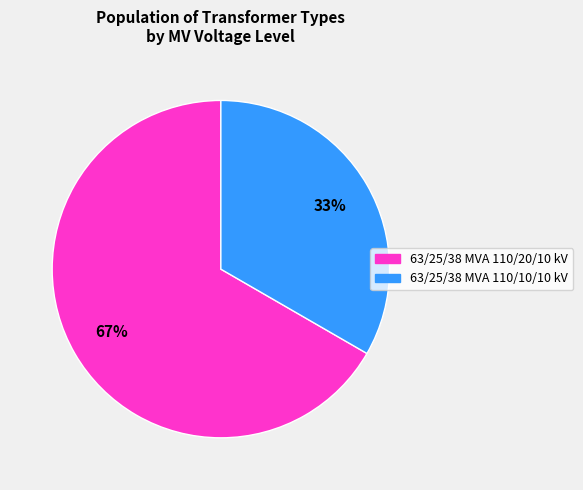

What is the ratio of the value at 63/25/38 MVA 110/20/10 kV to the value at 63/25/38 MVA 110/10/10 kV?

2.0